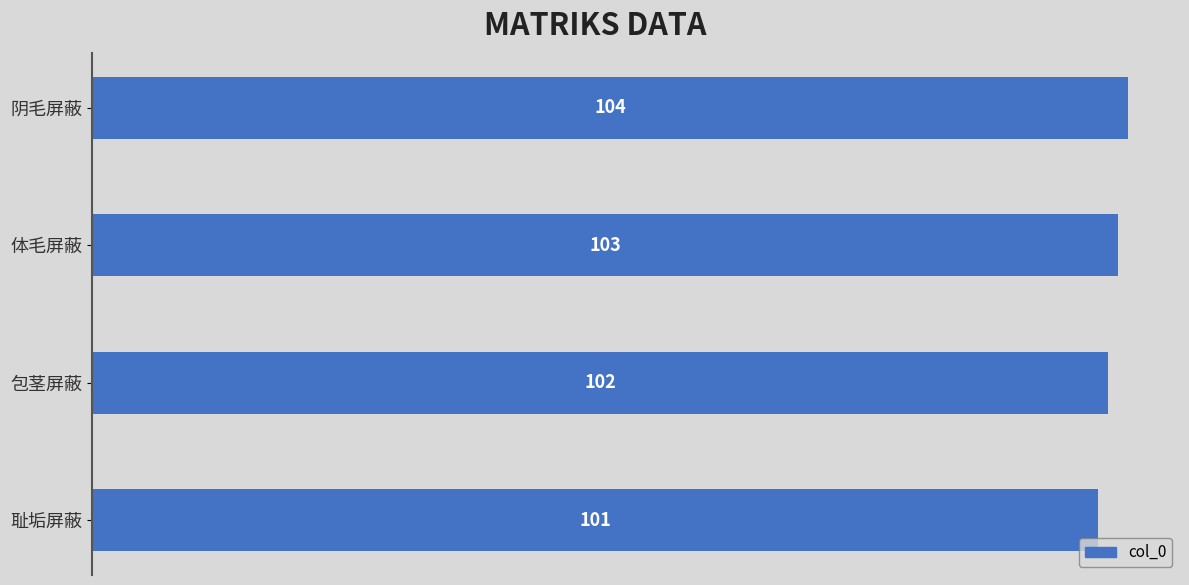

What is the maximum value shown in the chart?

104